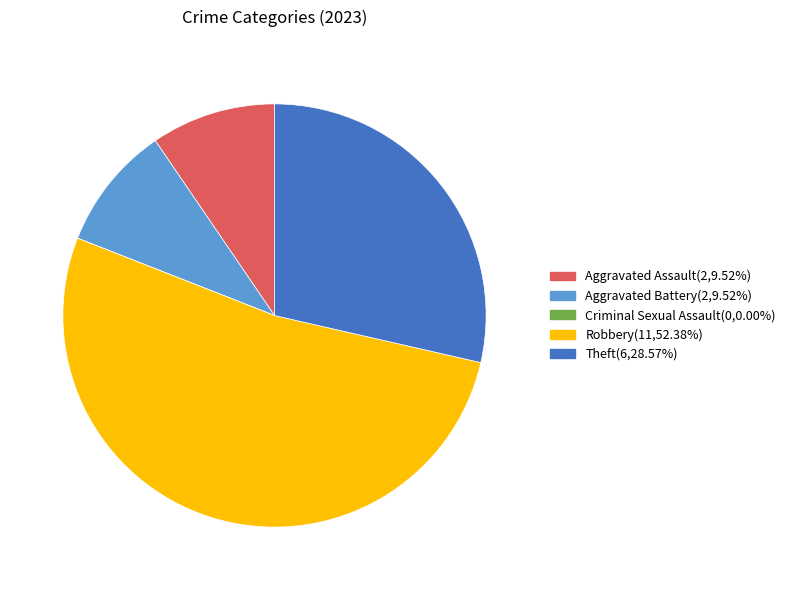

Which category accounts for the majority?

Robbery